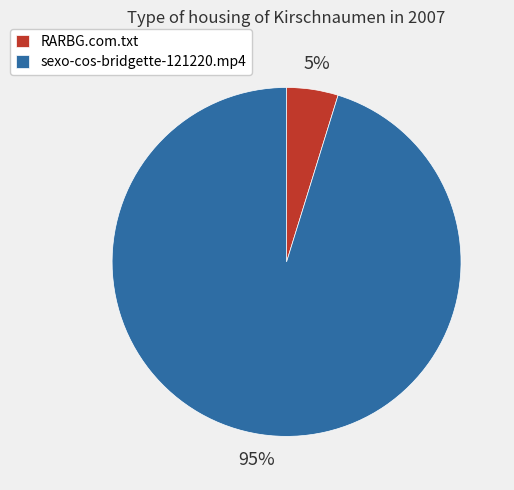

True or false: sexo-cos-bridgette-121220.mp4 accounts for 81% of the total.

False